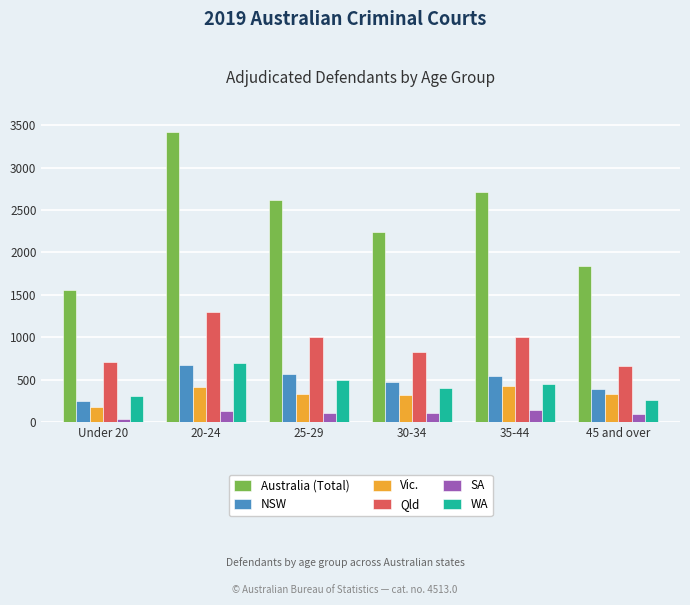

What is the greatest value displayed?

3420